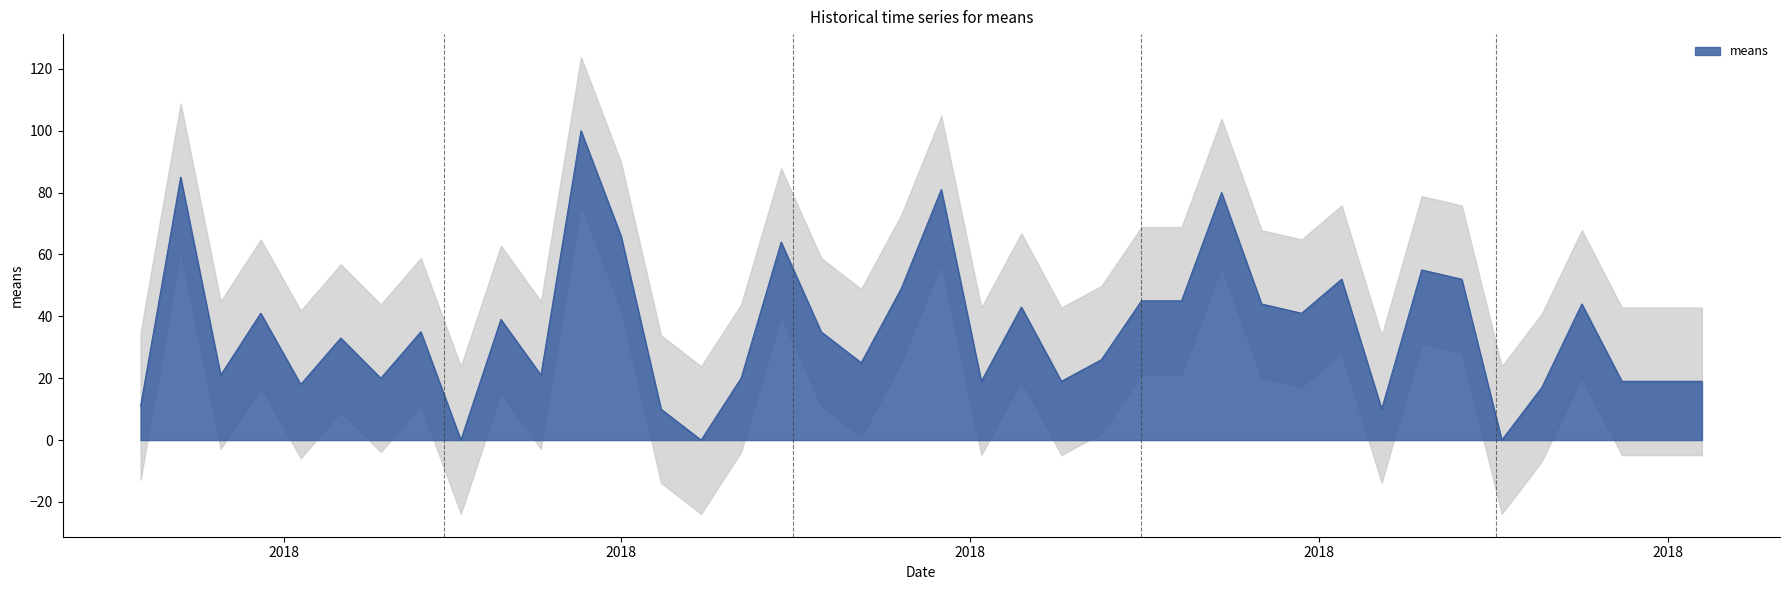

At which label is the value closest to 50?

2018-05-20